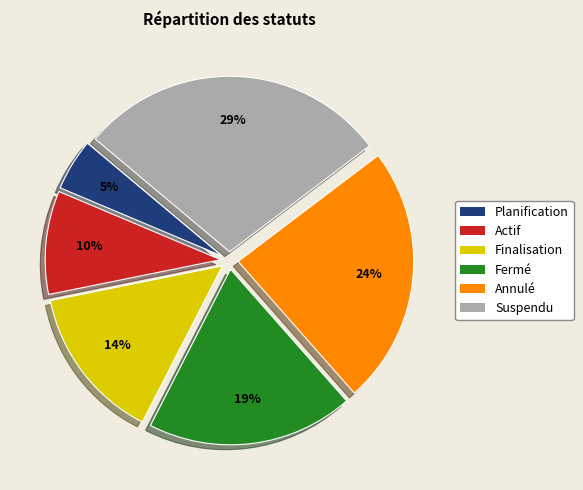

Rank the categories by value from lowest to highest.

Planification, Actif, Finalisation, Fermé, Annulé, Suspendu